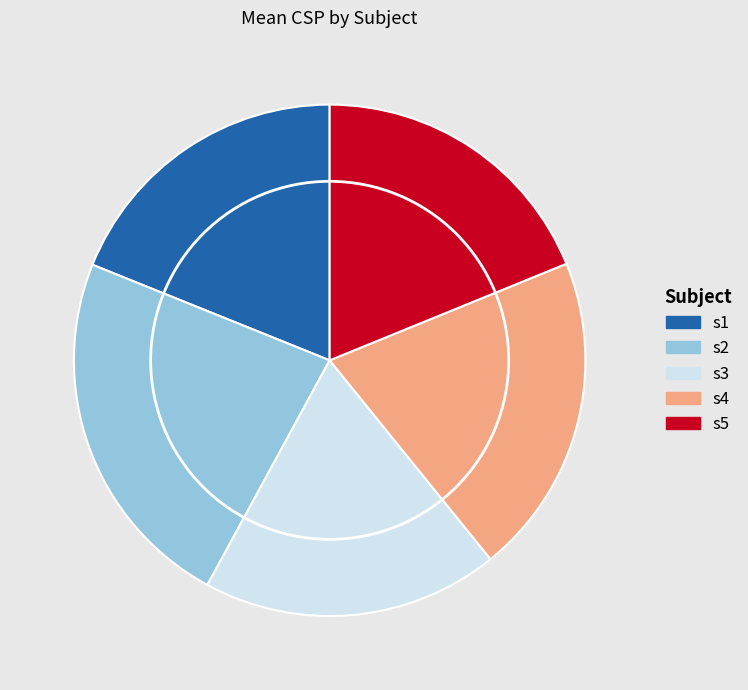

Count the number of slices in the pie.

5